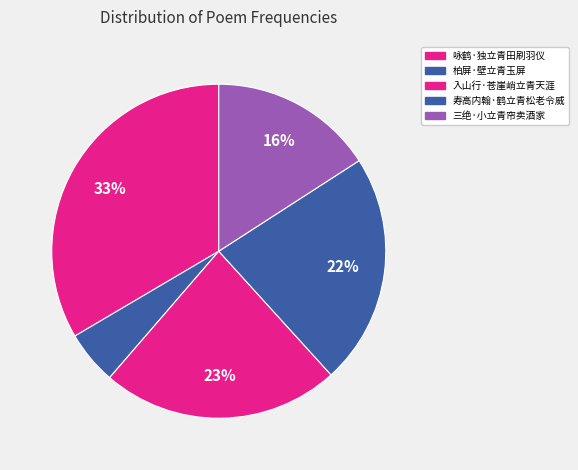

To the nearest percent, what is the difference between the 柏屏·壁立青玉屏 and 入山行·苍崖峭立青天涯 slice percentages?

18%